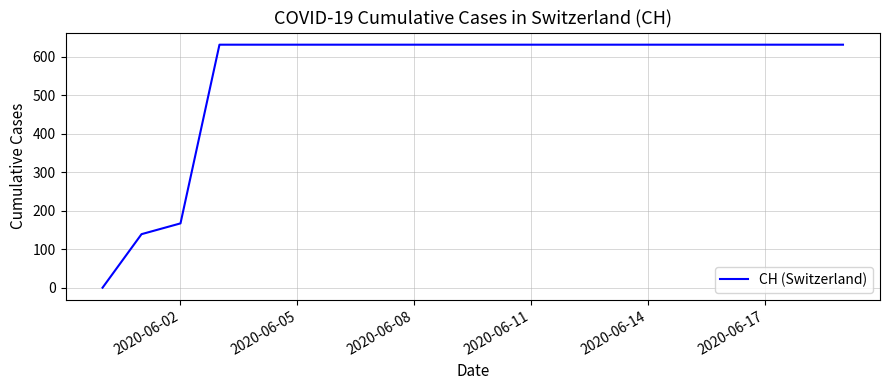

How many values are above zero?

19